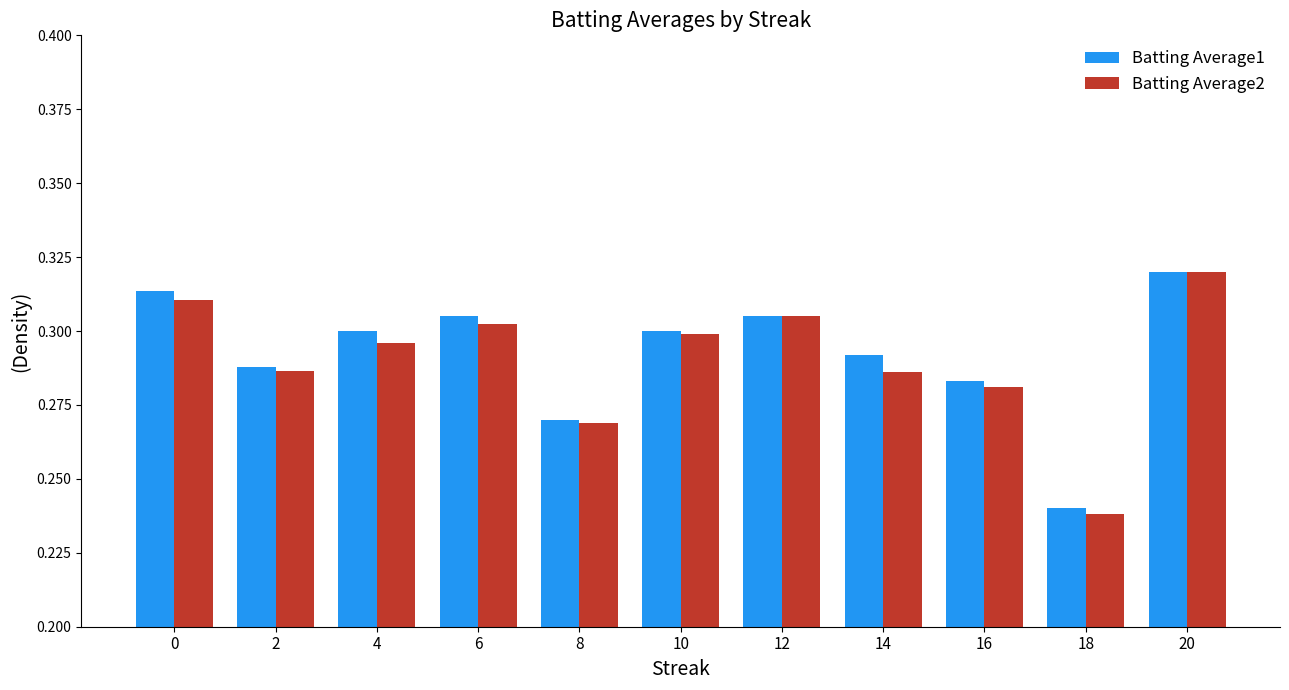

Is the value of Batting Average2 at 8 greater than the value of Batting Average1 at 20?

No